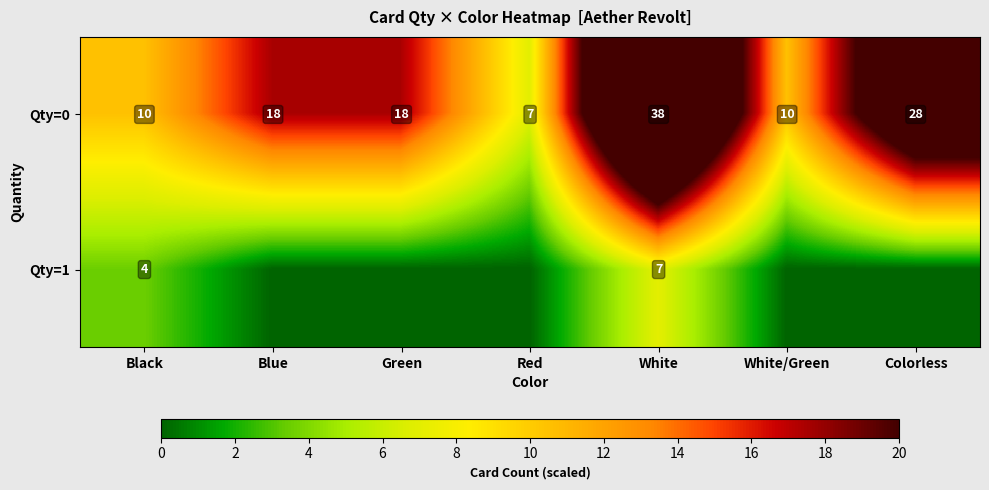

What is the difference between the maximum and minimum values in the Qty=0 series?

31